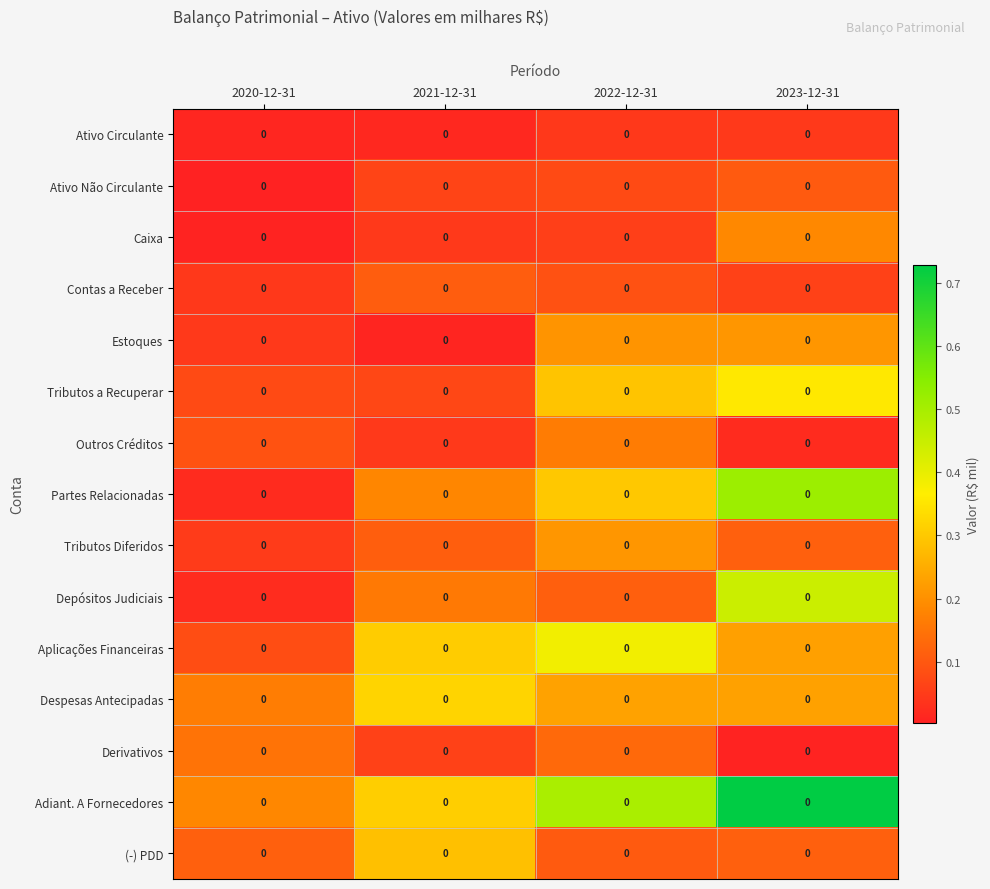

List the labels in order of Estoques value, largest first.

2023-12-31, 2022-12-31, 2020-12-31, 2021-12-31